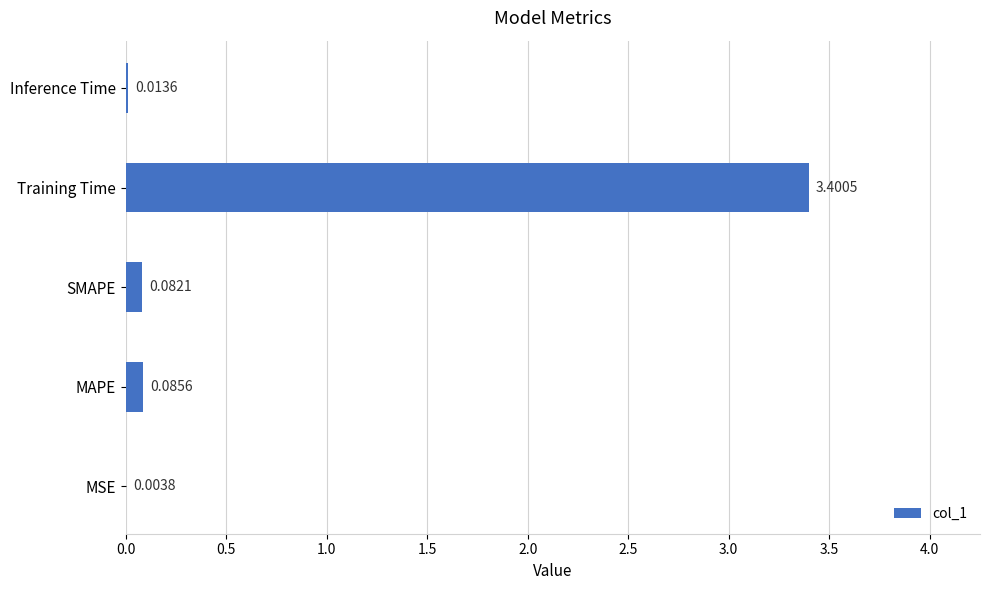

At which label is the value closest to 1?

MAPE